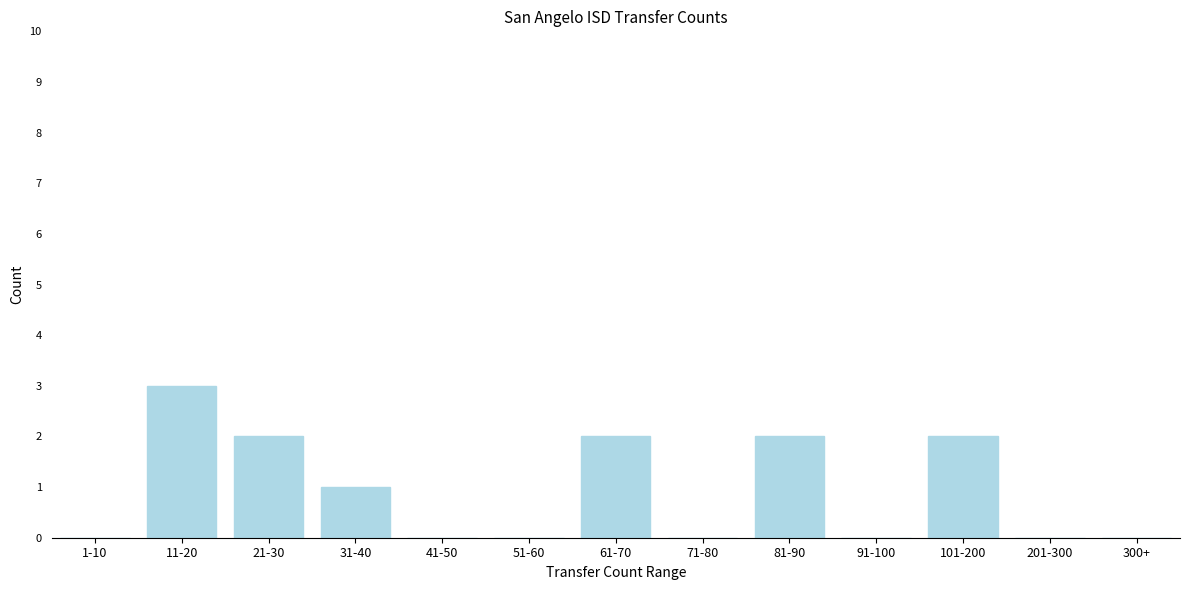

Reading left to right, what are all the values shown in this chart?

1-10=0	11-20=3	21-30=2	31-40=1	41-50=0	51-60=0	61-70=2	71-80=0	81-90=2	91-100=0	101-200=2	201-300=0	300+=0